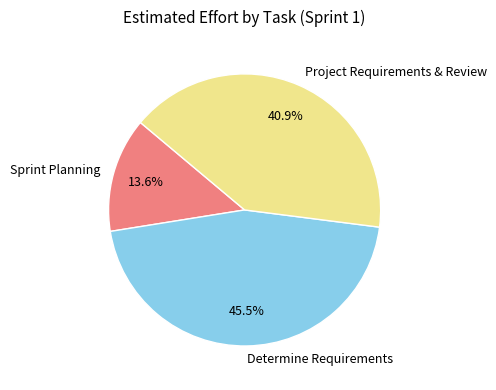

What percentage do Determine Requirements and Project Requirements & Review together represent?

86.4%